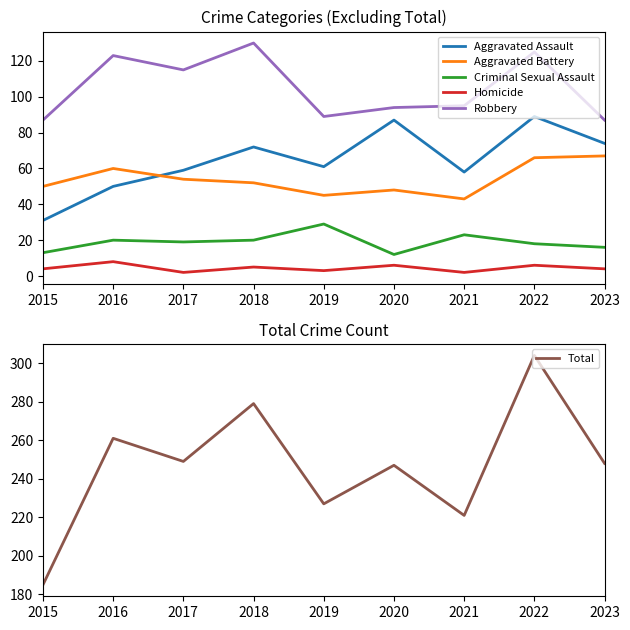

Where is the first local minimum for Criminal Sexual Assault?

2017